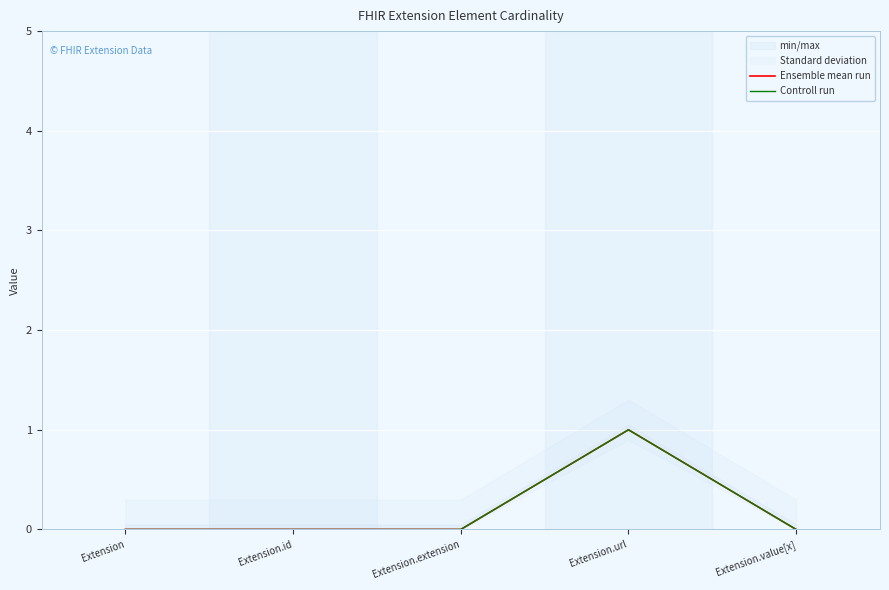

The value of Controll run at Extension.url is 1. True or false?

True